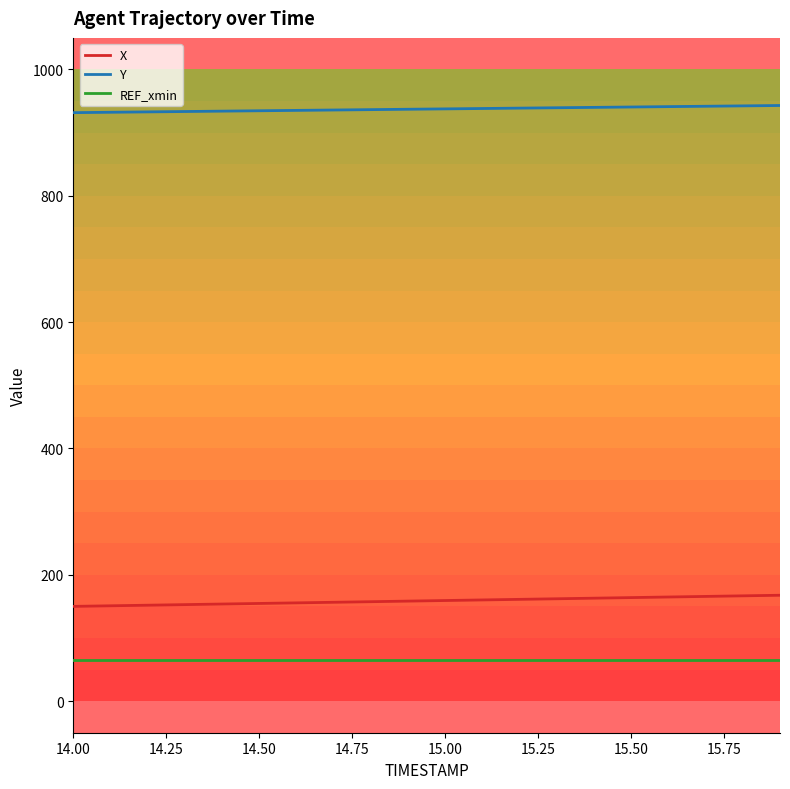

Which series has the largest total across all categories?

Y